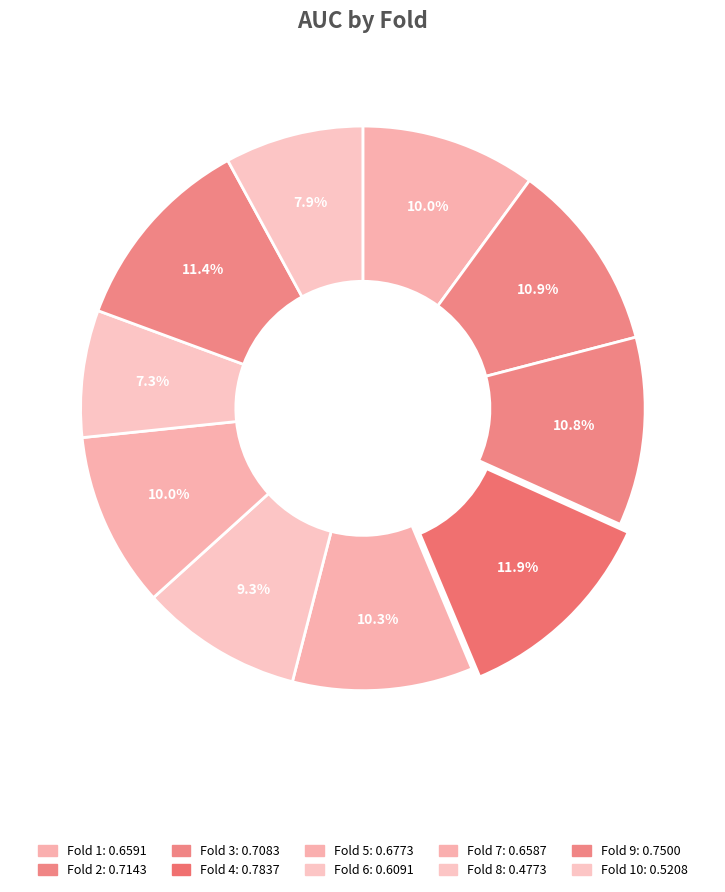

Count the number of slices in the pie.

10